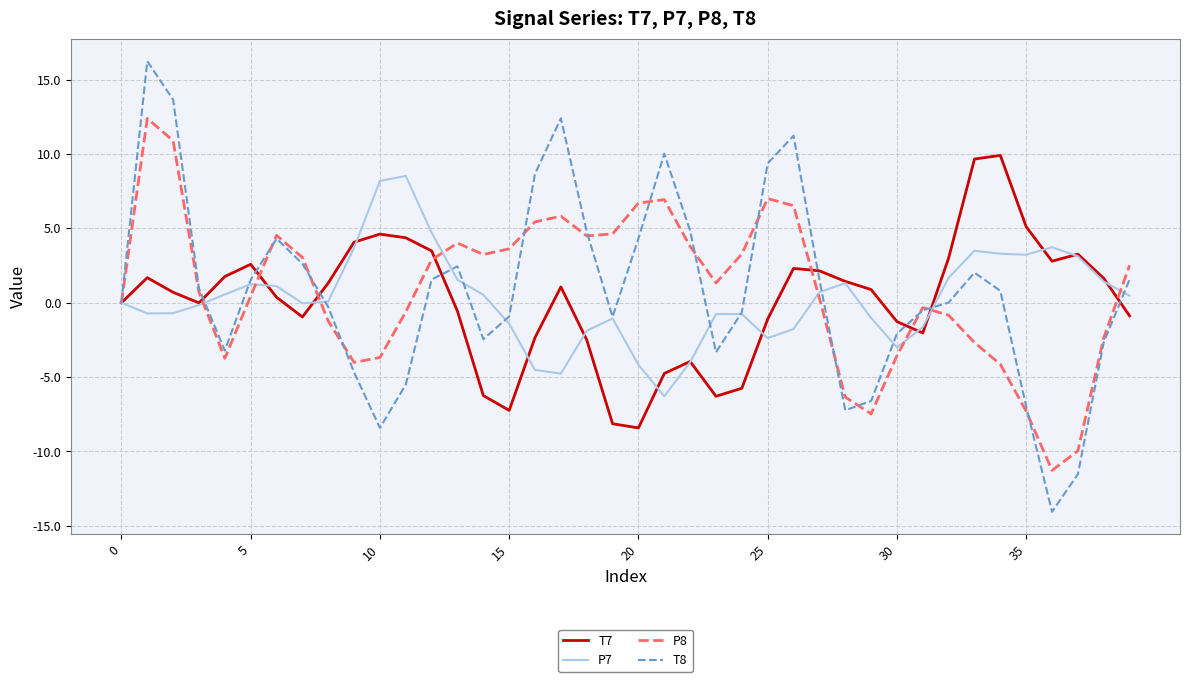

Which series has the largest range (max minus min)?

T8